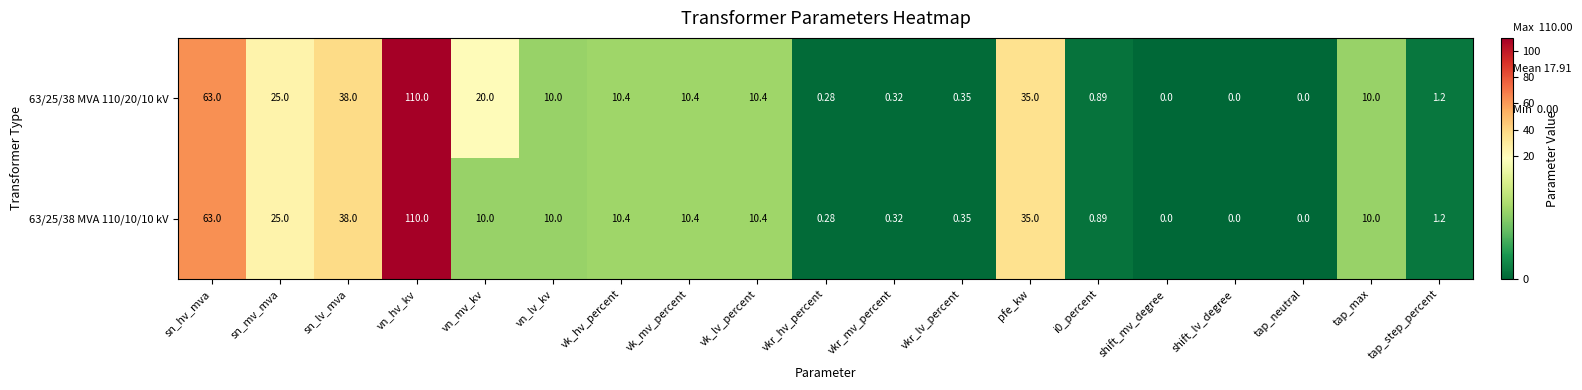

At which label does 63/25/38 MVA 110/20/10 kV first exceed 10?

sn_hv_mva